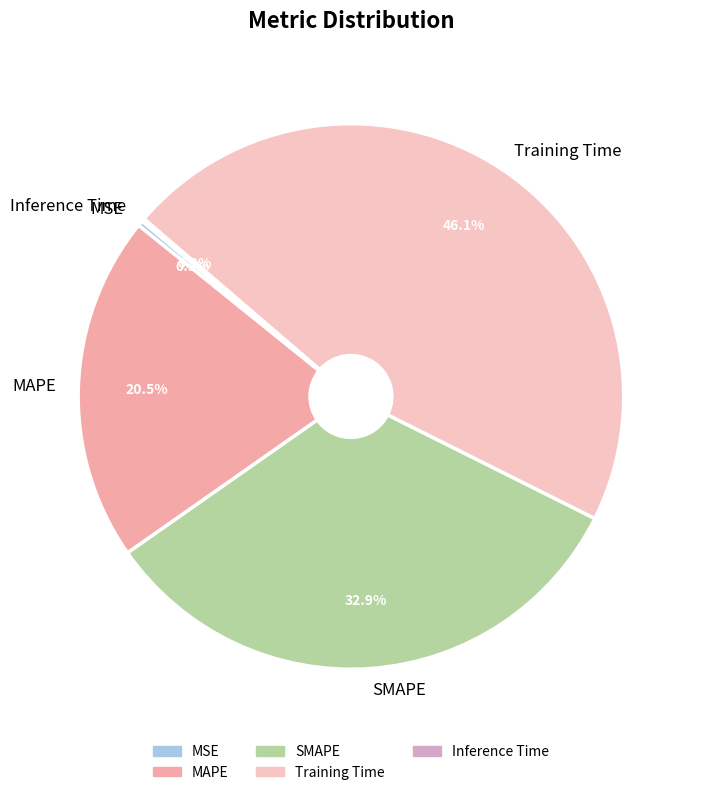

True or false: SMAPE accounts for 33% of the total.

True